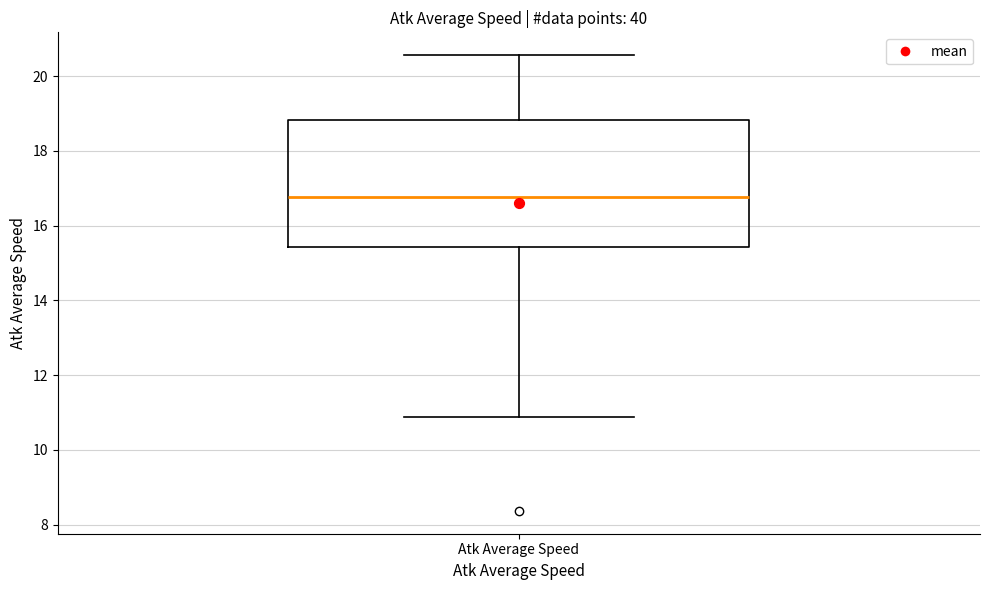

Where does the median line of the box for Atk Average Speed sit on the y-axis? The values are not printed on the chart, so give them approximately, as read against the axis.

16.8